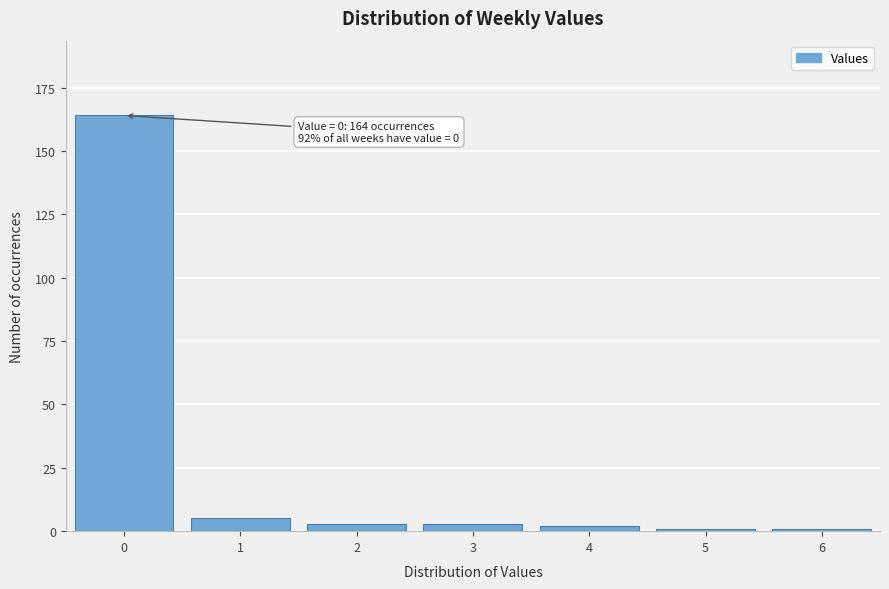

Reading right to left, transcribe all the data shown in this chart.

1	1	2	3	3	5	164